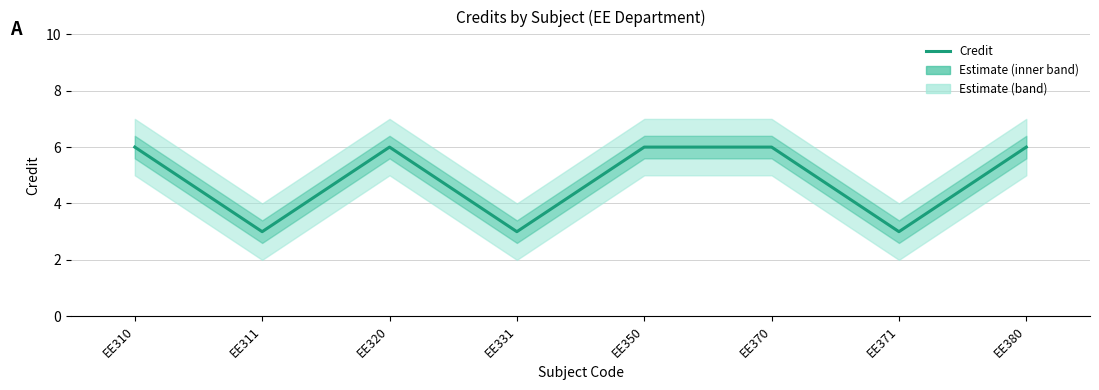

What is the value of the 6th point from the left?

6